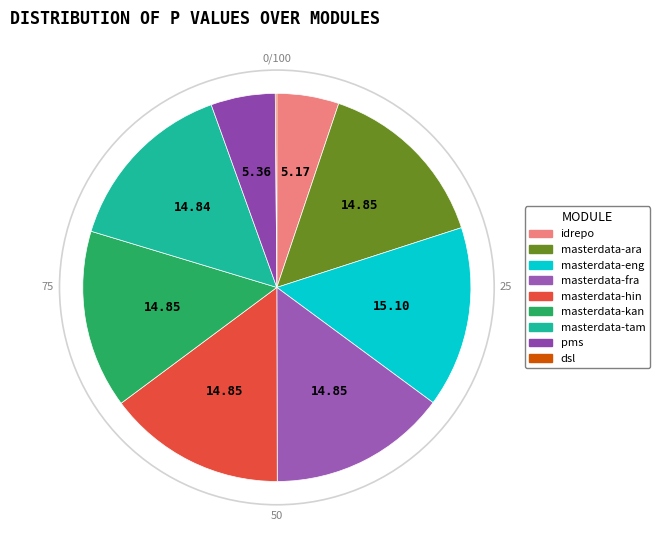

Approximately how many times larger is the value at masterdata-tam compared to masterdata-eng?

1.0